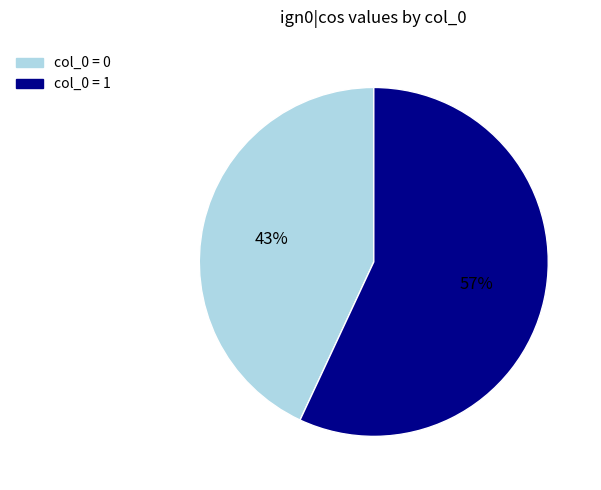

Is there a majority slice in this chart?

Yes